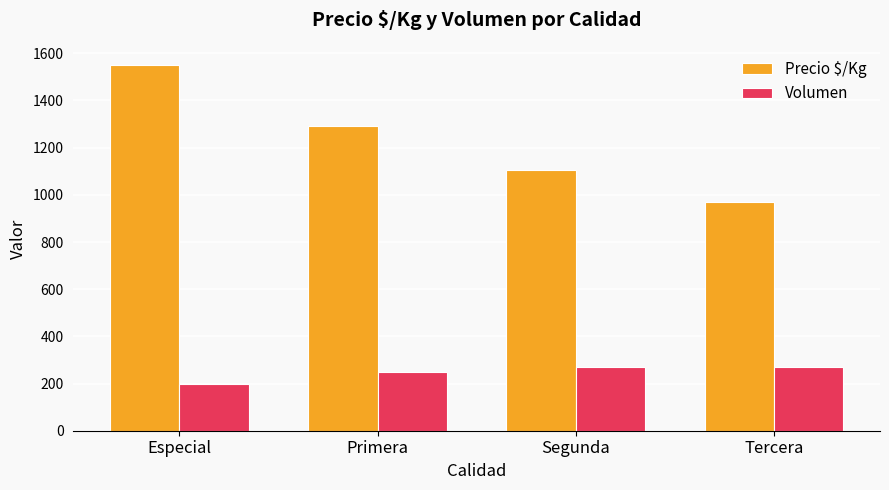

True or false: Volumen has a value of 200 at Especial.

True